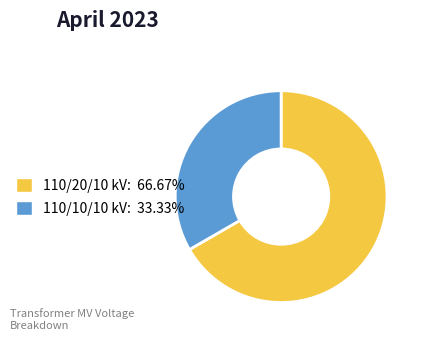

Approximately how many times larger is the value at 110/20/10 kV: 66.67% compared to 110/10/10 kV: 33.33%?

2.0